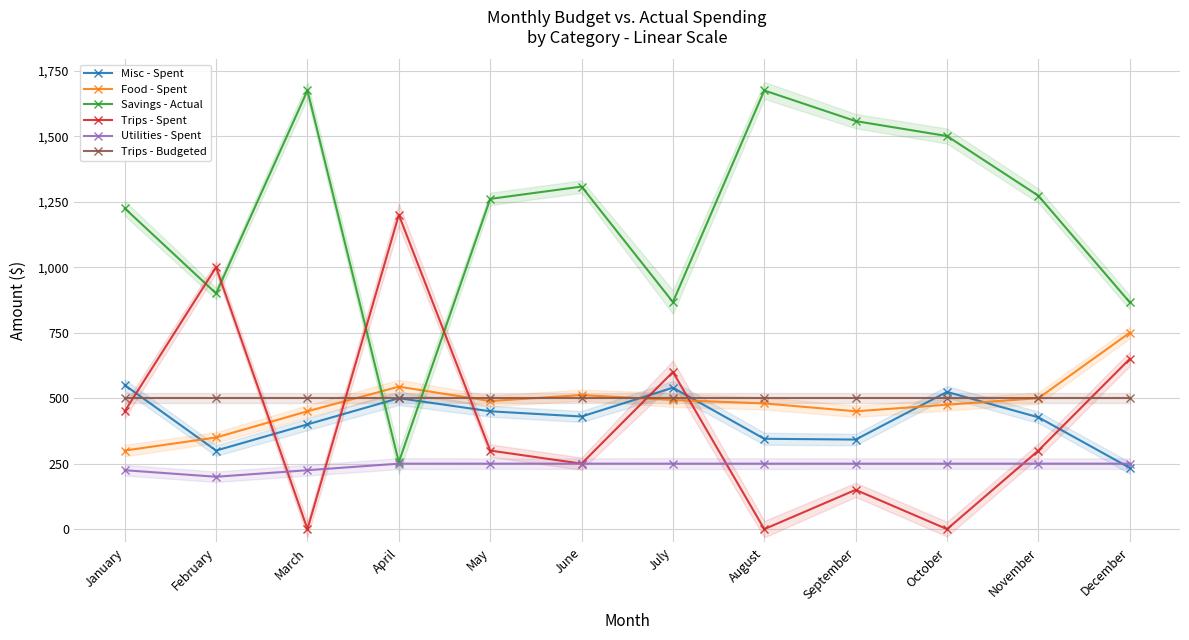

What are all the series names shown in the legend?

Misc - Spent, Food - Spent, Savings - Actual, Trips - Spent, Utilities - Spent, Trips - Budgeted